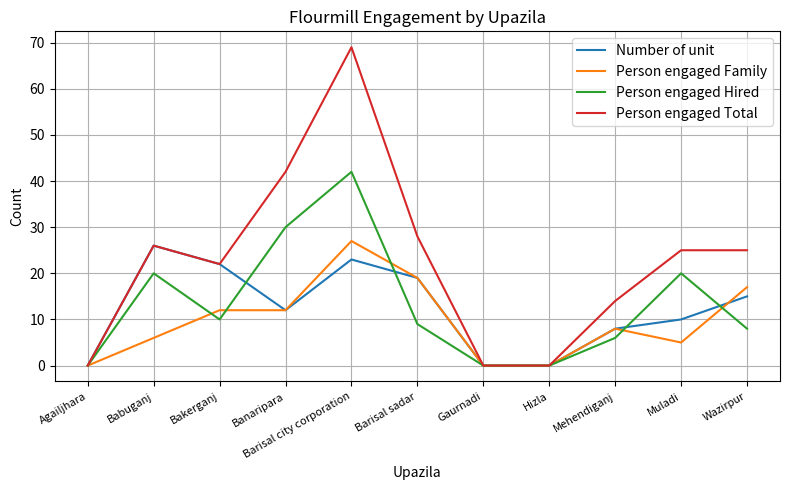

Which category has the highest value in the Person engaged Total series?

Barisal city corporation